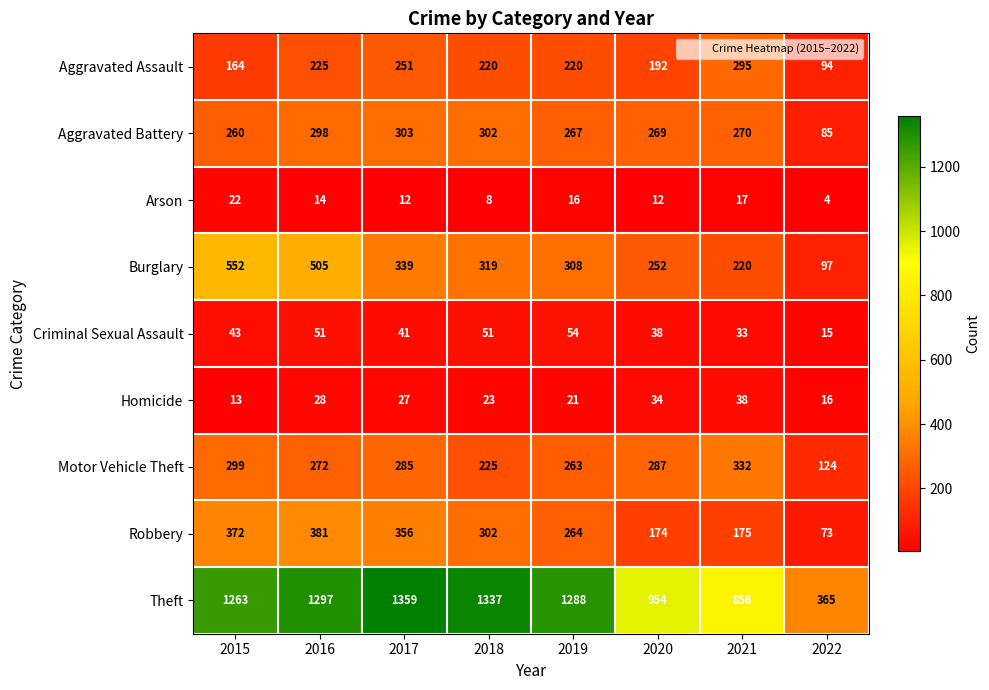

Between 2018 and 2020, which series saw the biggest shift?

Theft